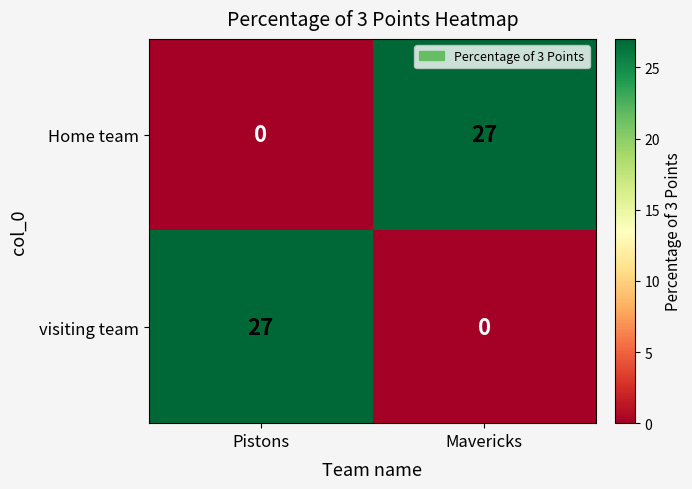

At which label is visiting team closest to 13?

Mavericks